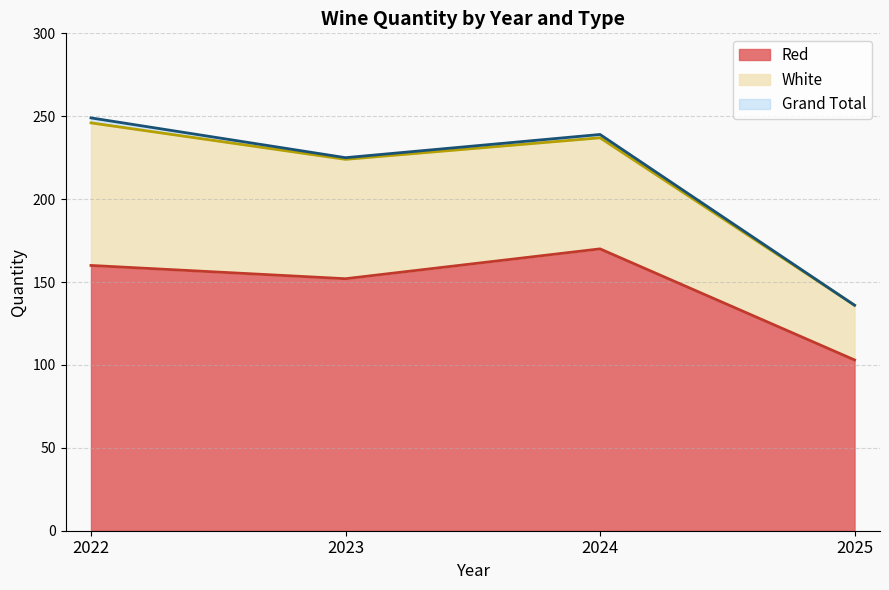

How many values in the Red series exceed 160?

1